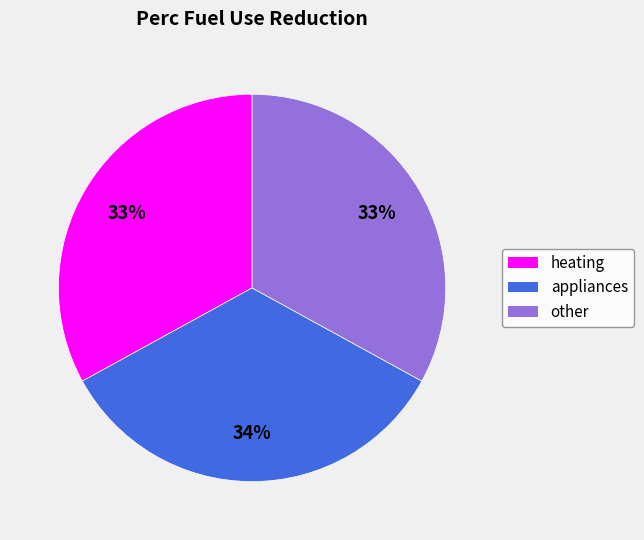

What is the largest slice in the pie chart?

appliances